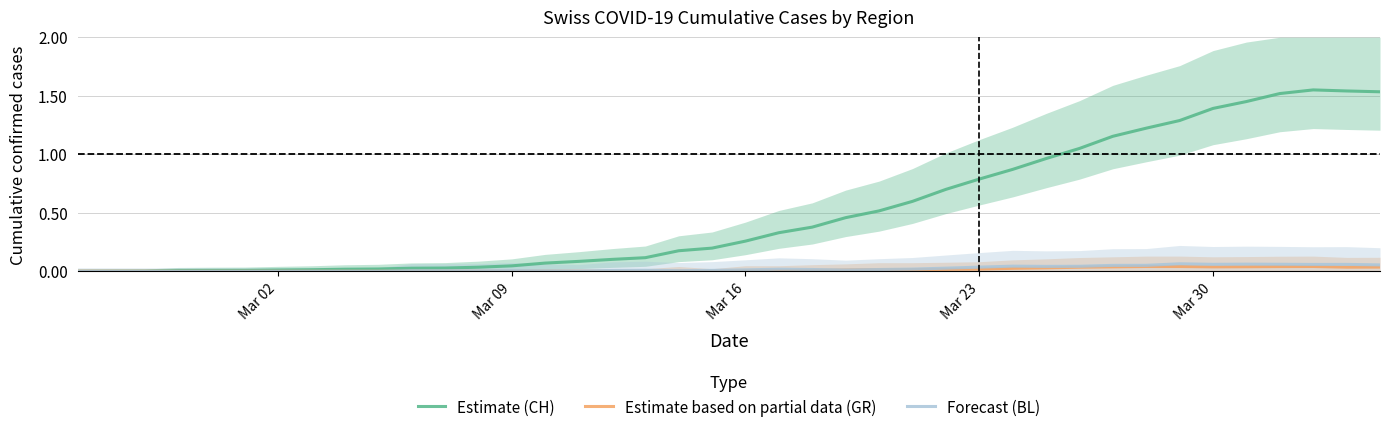

At how many categories does at least one series exceed 1?

10